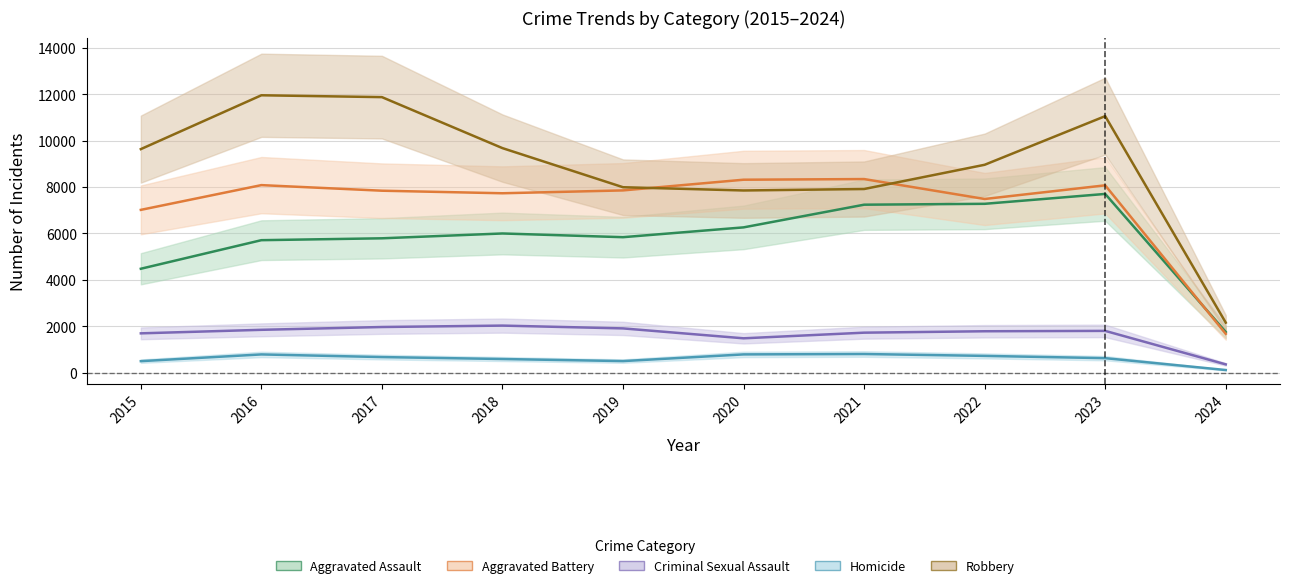

True or false: Aggravated Assault and Homicide intersect in this chart.

False